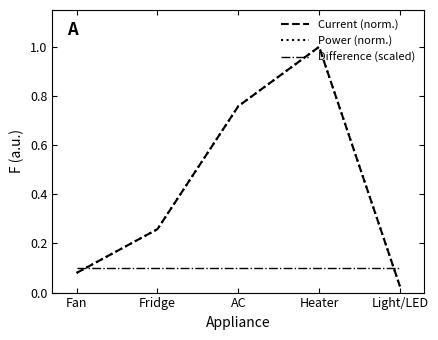

Does the chart display data point markers on the line(s)?

No